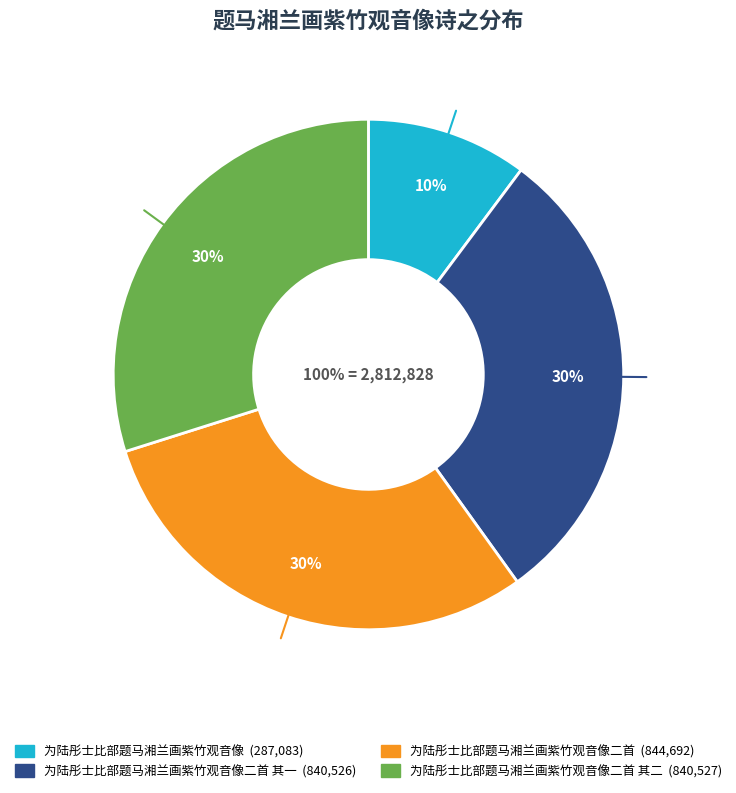

True or false: 为陆彤士比部题马湘兰画紫竹观音像二首 其一 accounts for 24% of the total.

False